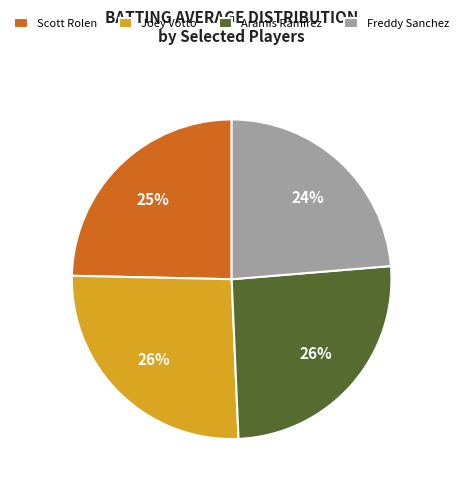

True or false: Joey Votto accounts for 40% of the total.

False